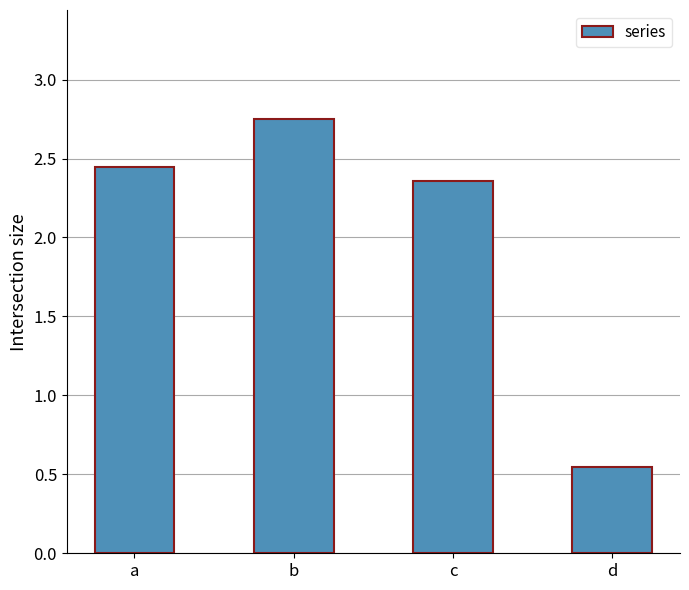

What is the difference between the maximum and minimum values?

2.2